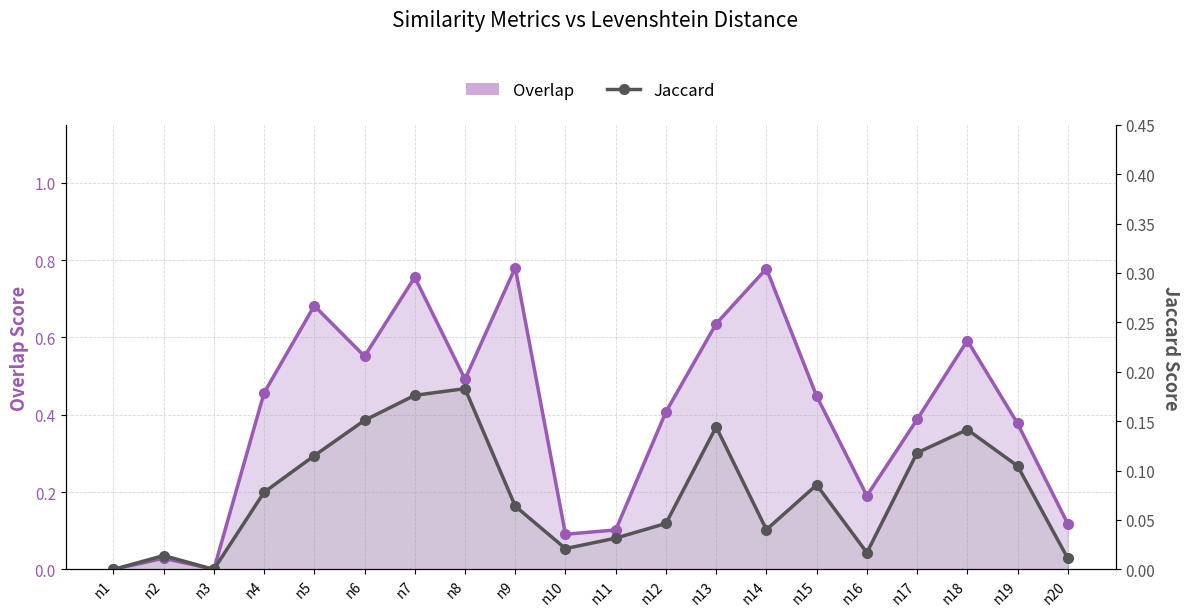

In Jaccard, how many points are higher than both neighbors (excluding endpoints)?

5